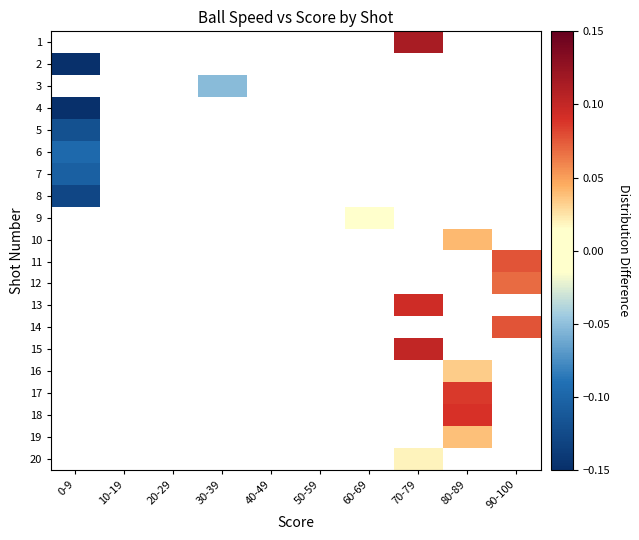

The value of 18 at 80-89 is 0.1. True or false?

True